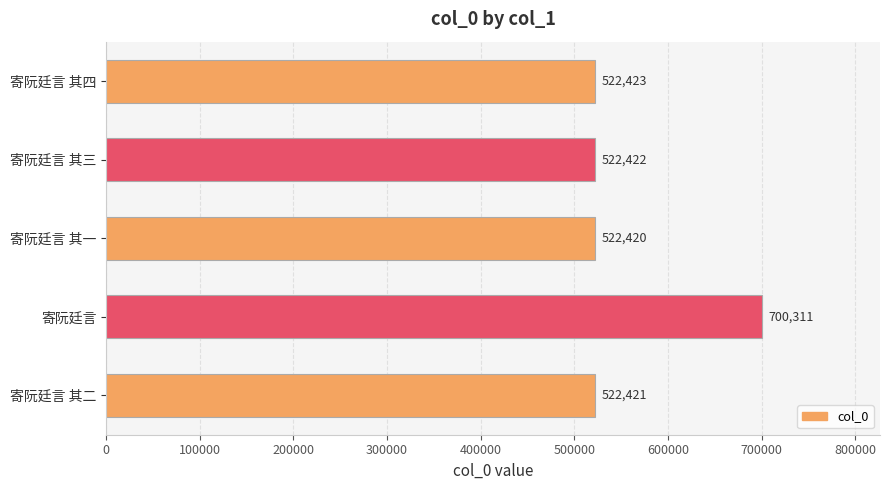

Reading bottom to top, extract all data points from this chart.

522421	700311	522420	522422	522423